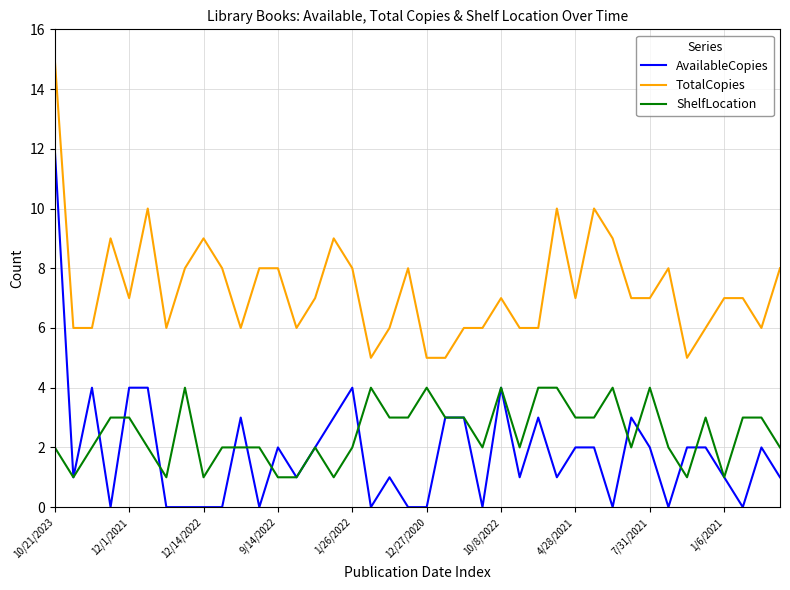

What is the minimum value for TotalCopies?

5